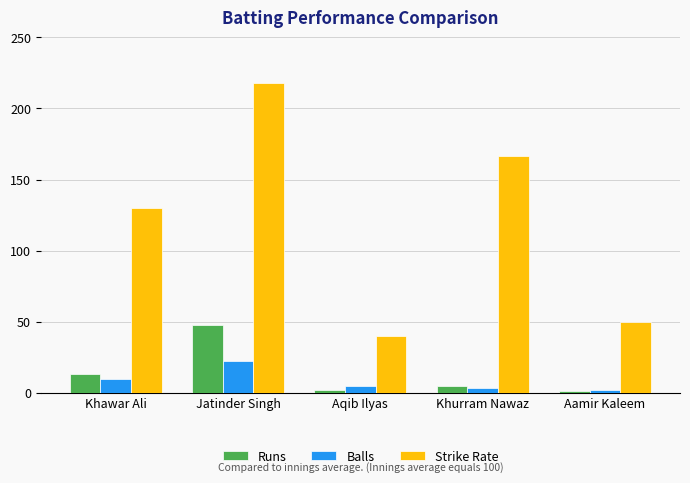

Is the value of Strike Rate at Aamir Kaleem greater than the value of Balls at Aamir Kaleem?

Yes